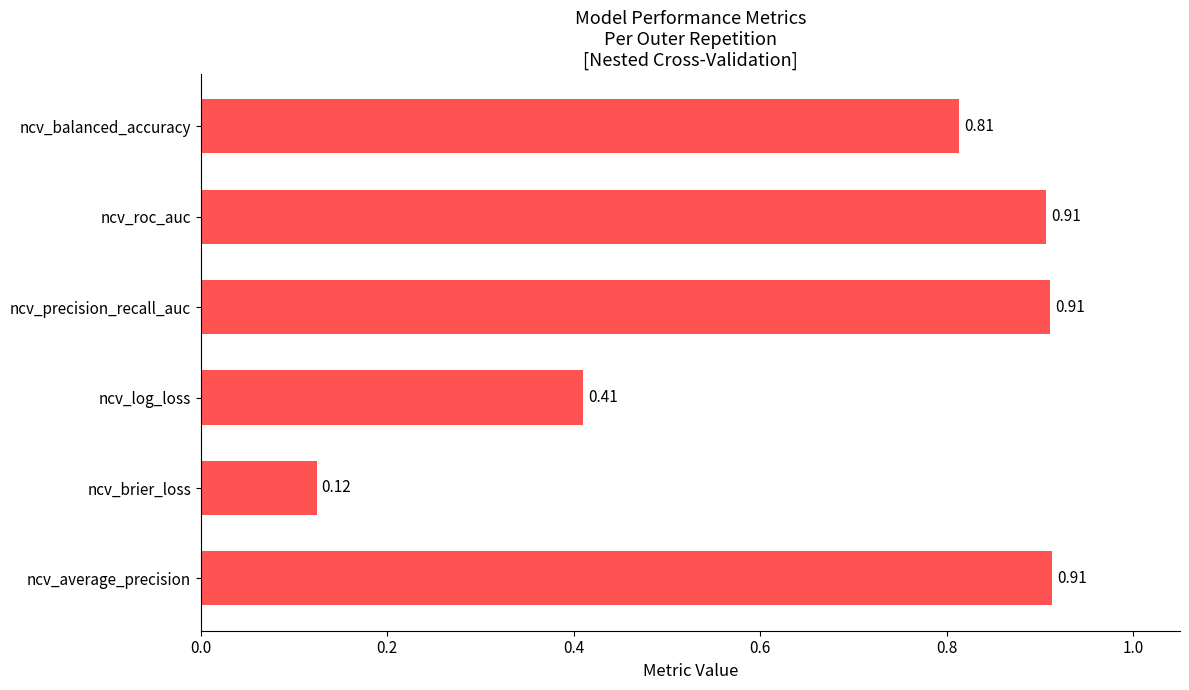

Where is the data nearest to the value 0?

ncv_brier_loss